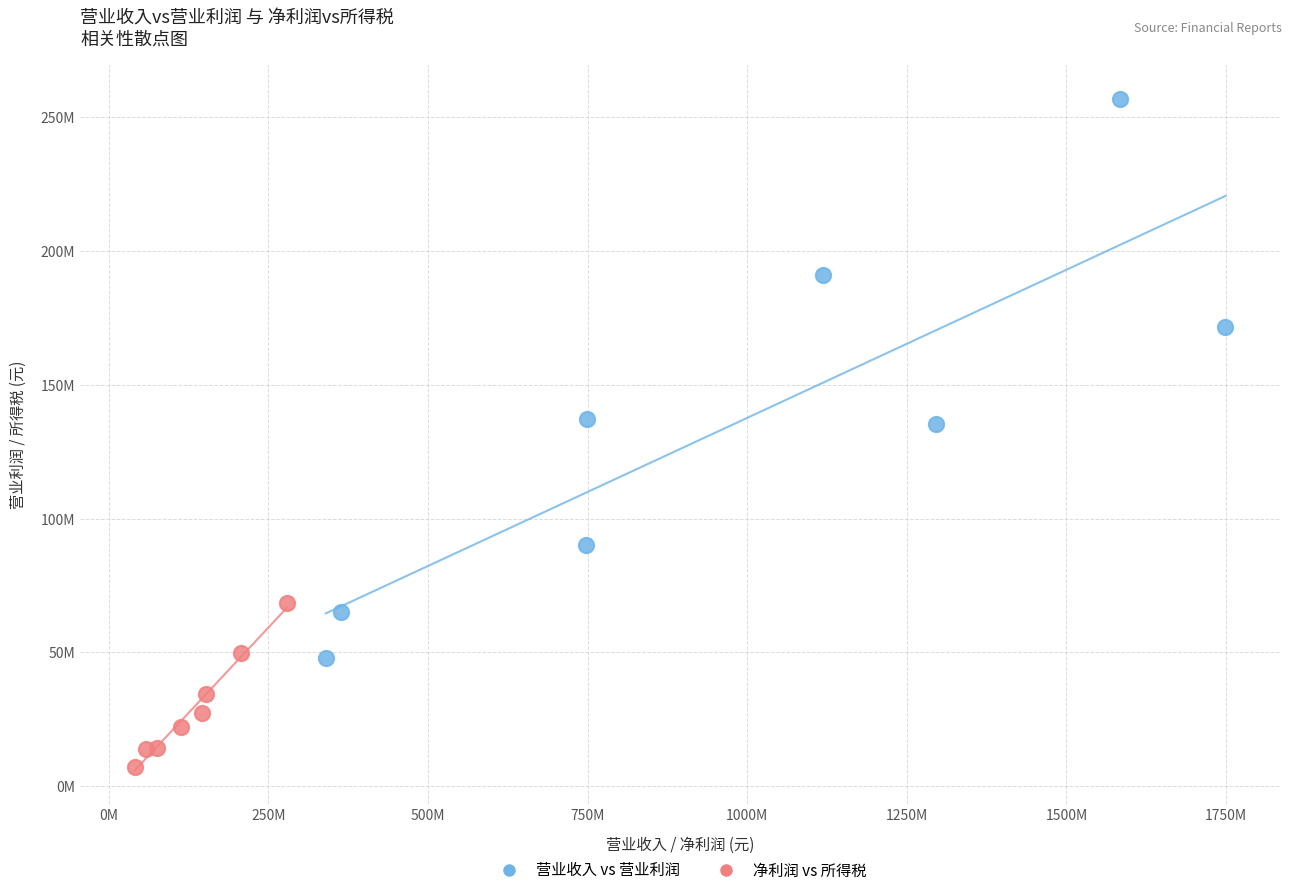

What are all the series names shown in the legend?

营业收入 vs 营业利润, 净利润 vs 所得税